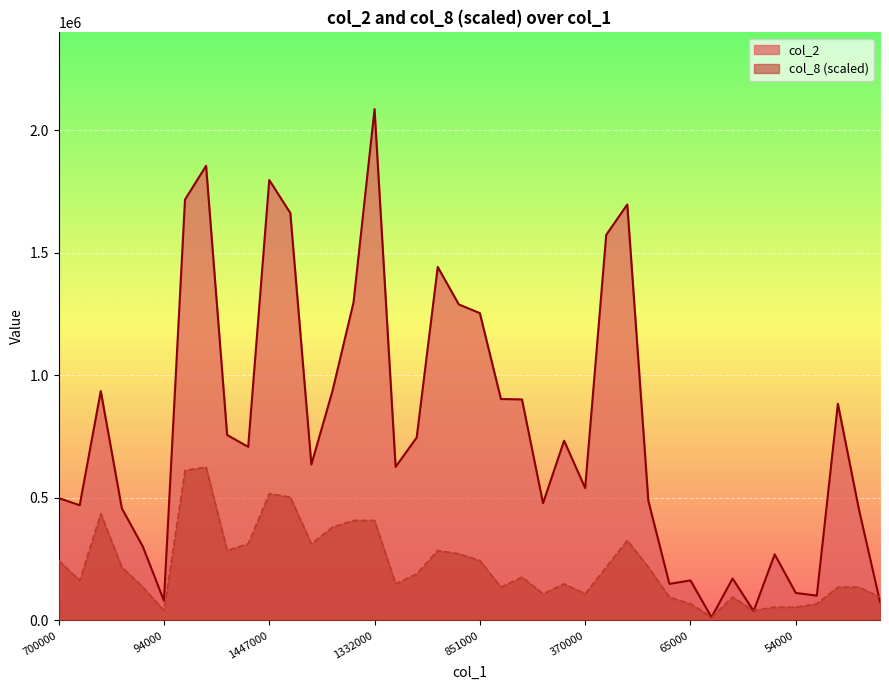

Count the number of categories in the chart.

40